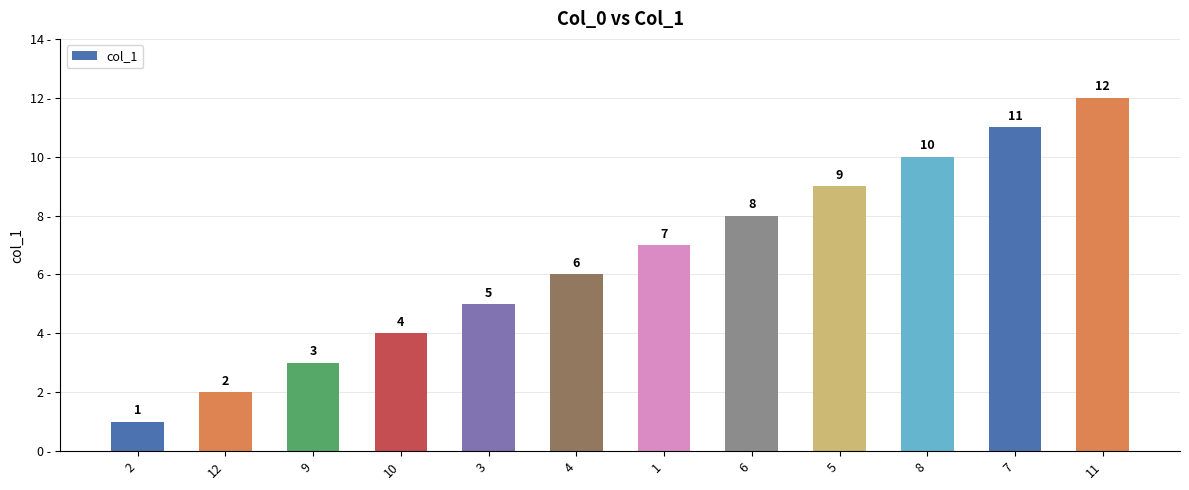

Reading right to left, extract all data points from this chart.

12	11	10	9	8	7	6	5	4	3	2	1